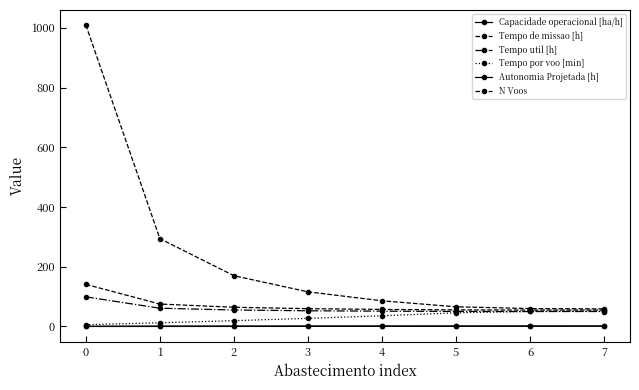

Which has a higher value, 6 or 0?

6